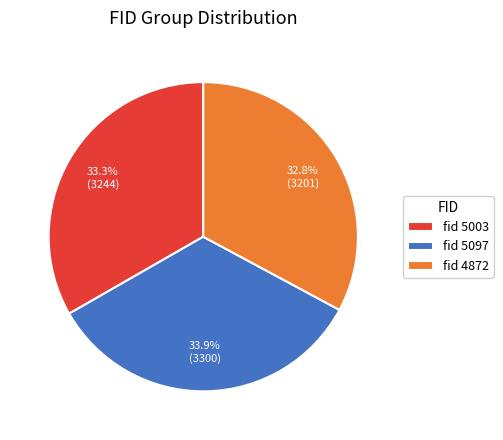

What is the ratio of the value at fid 4872 to the value at fid 5097?

1.0